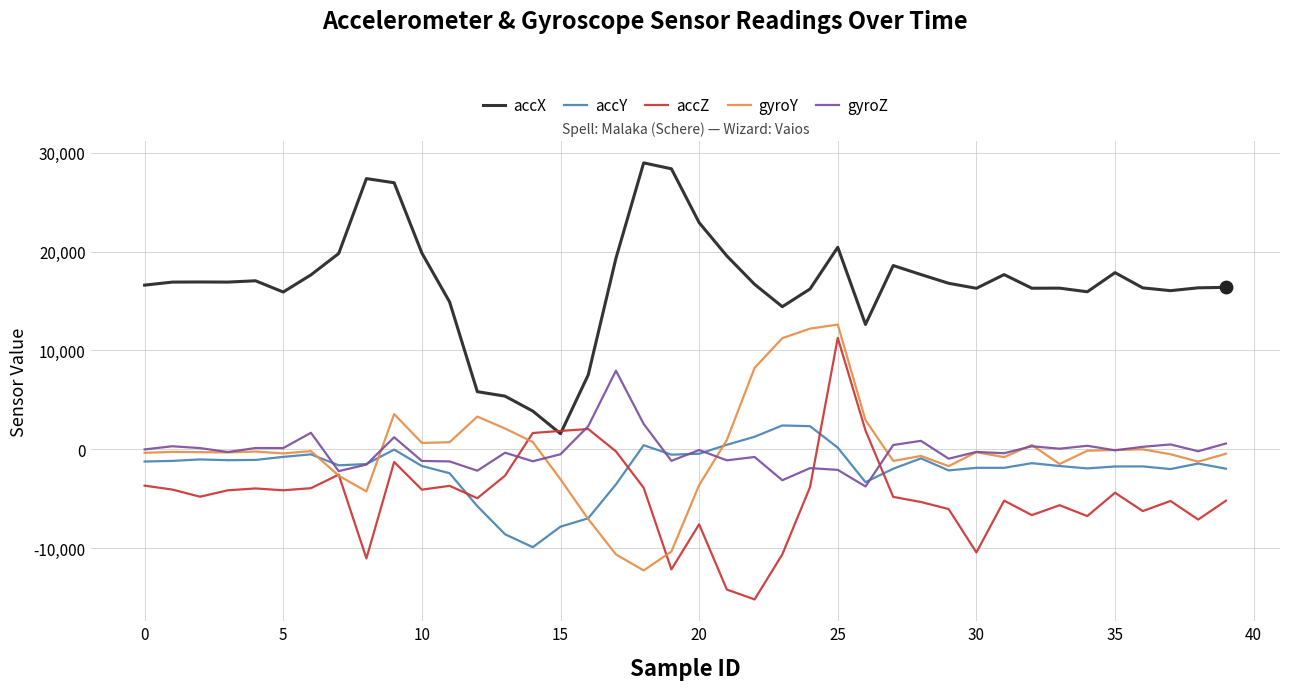

Which series has the largest total across all categories?

accX